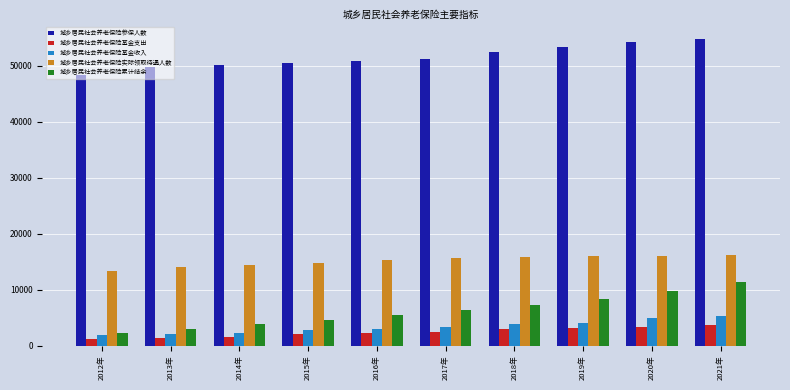

What is the total value across all series at 2019年?

84768.4